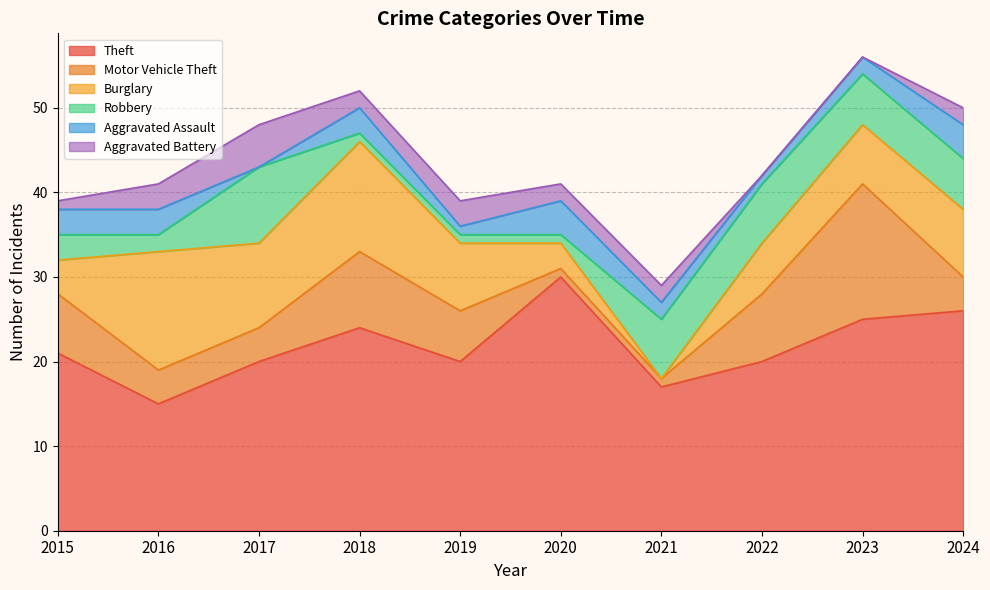

What is the difference between the maximum and minimum values in the Burglary series?

14